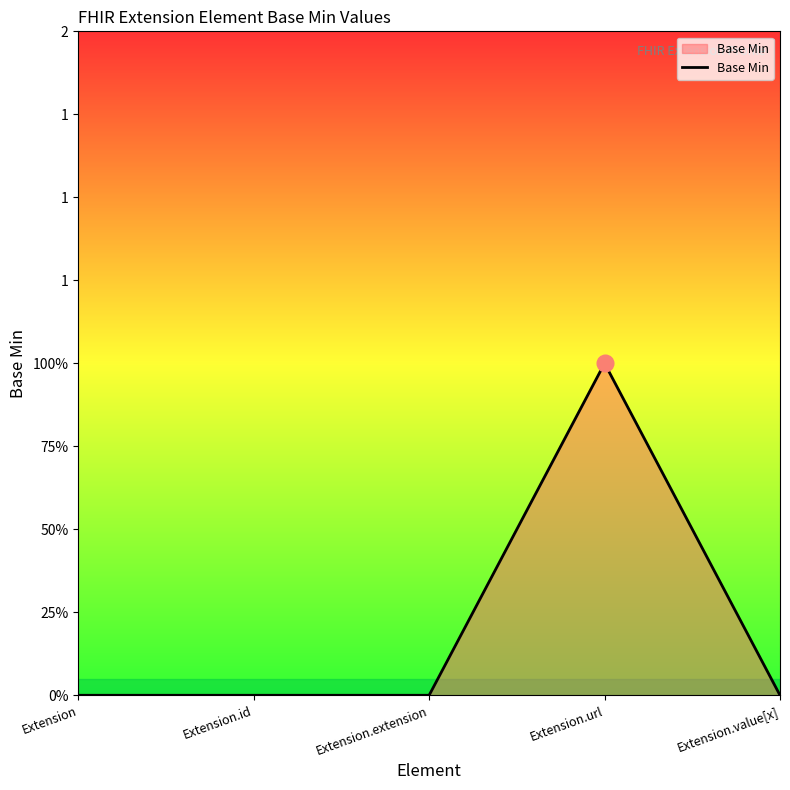

Does the chart have visible grid lines?

No